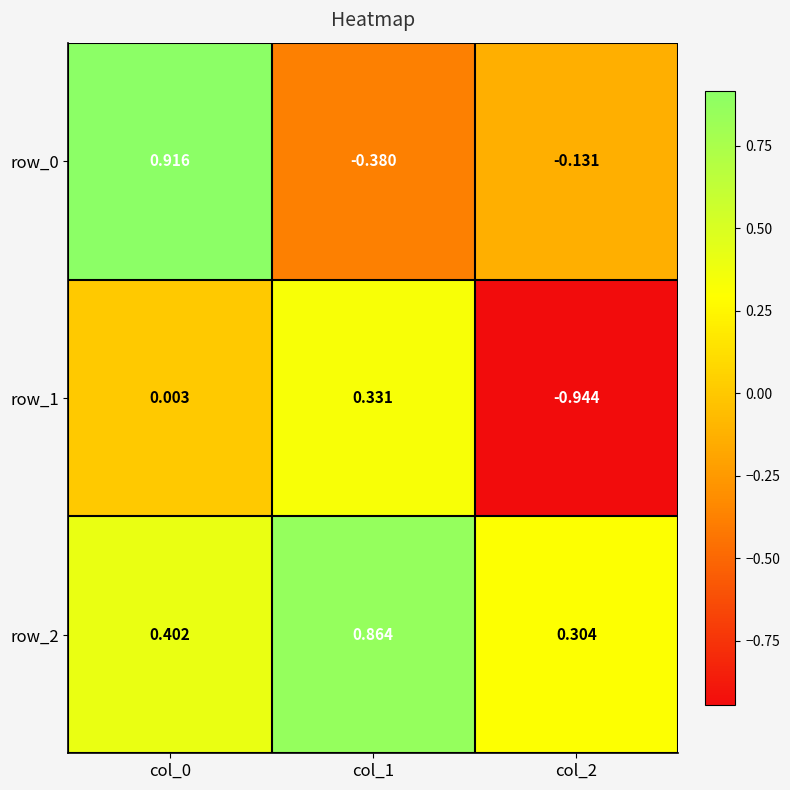

Is the value of row_0 at col_1 greater than the value of row_2 at col_1?

No